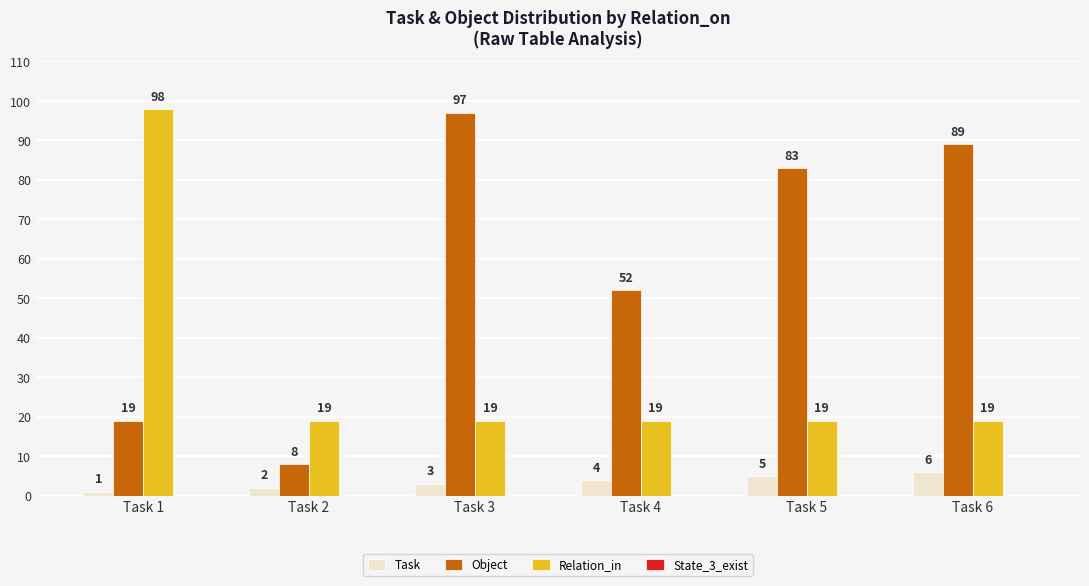

Which series has the widest spread of values?

Object